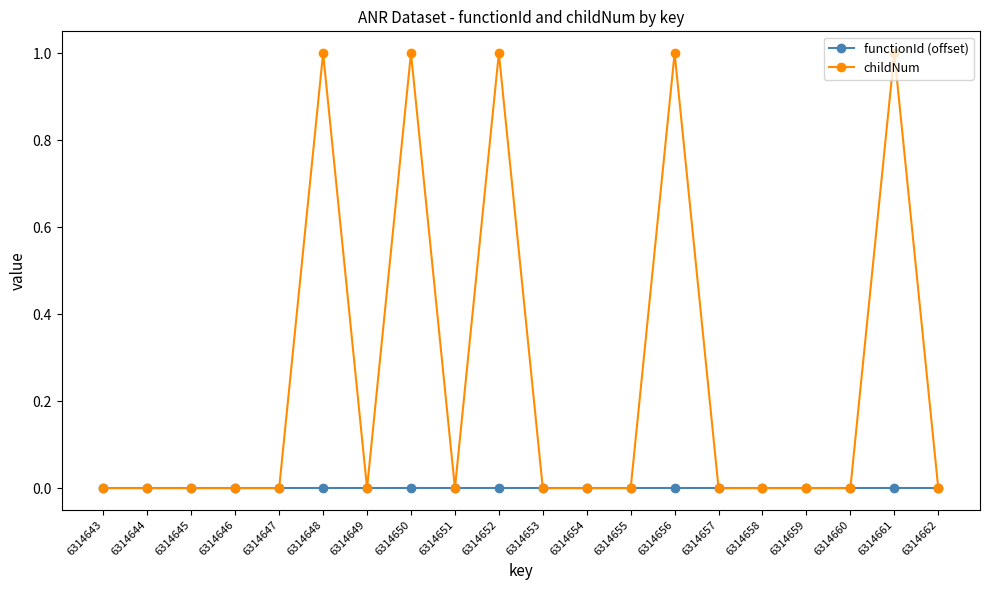

Which series has the widest spread of values?

childNum